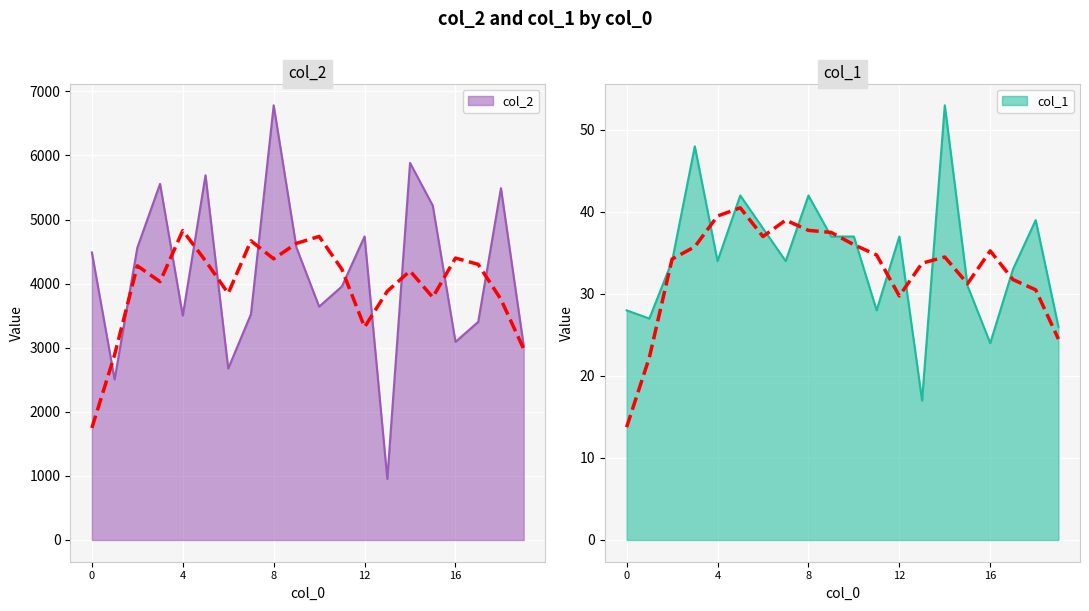

True or false: col_2 has a value of 3092 at 16.

True